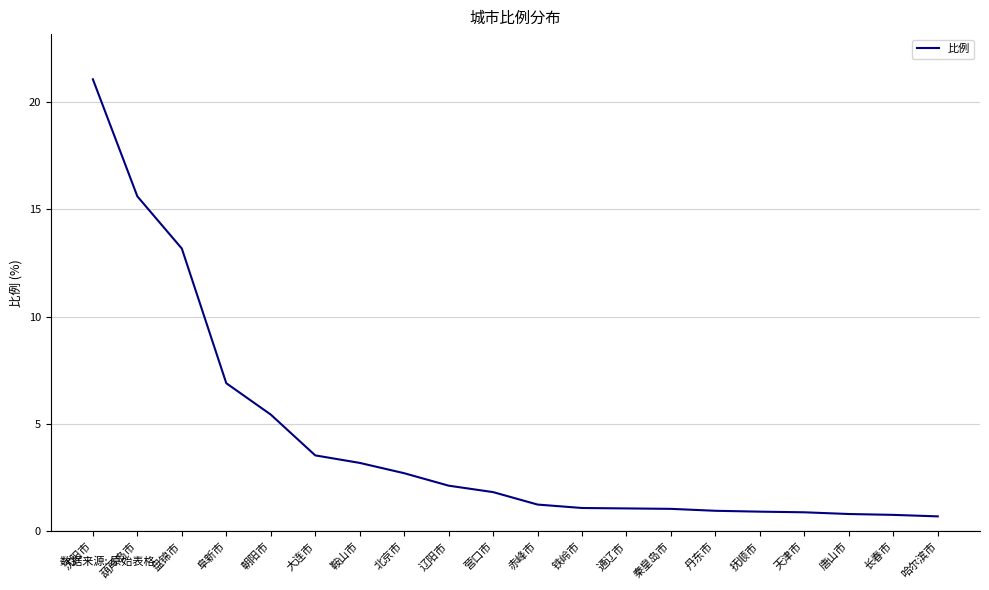

The chart shows a value of 0.9 at 抚顺市. True or false?

True